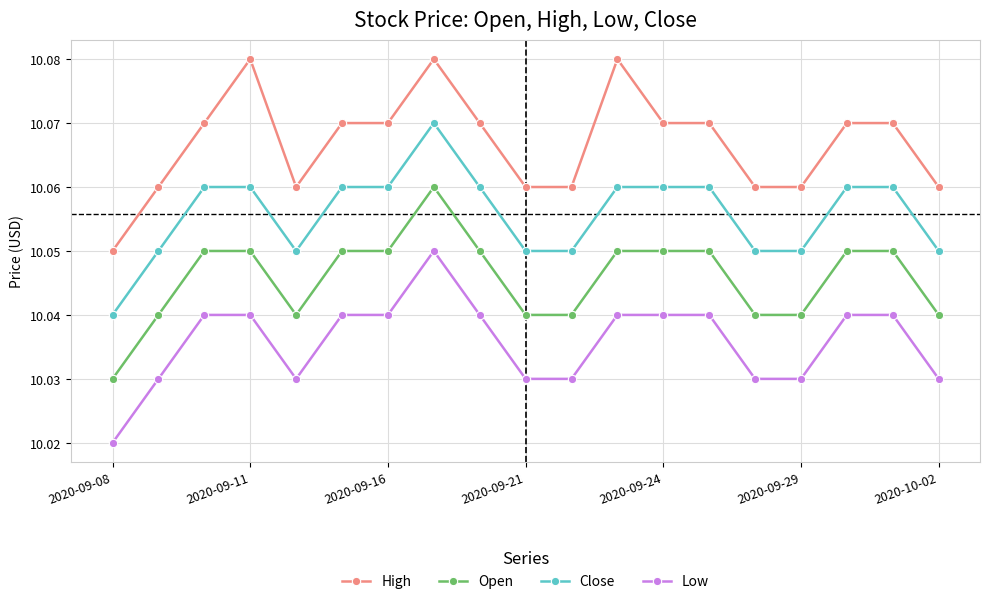

Count the High values in the range 10 to 11.

19